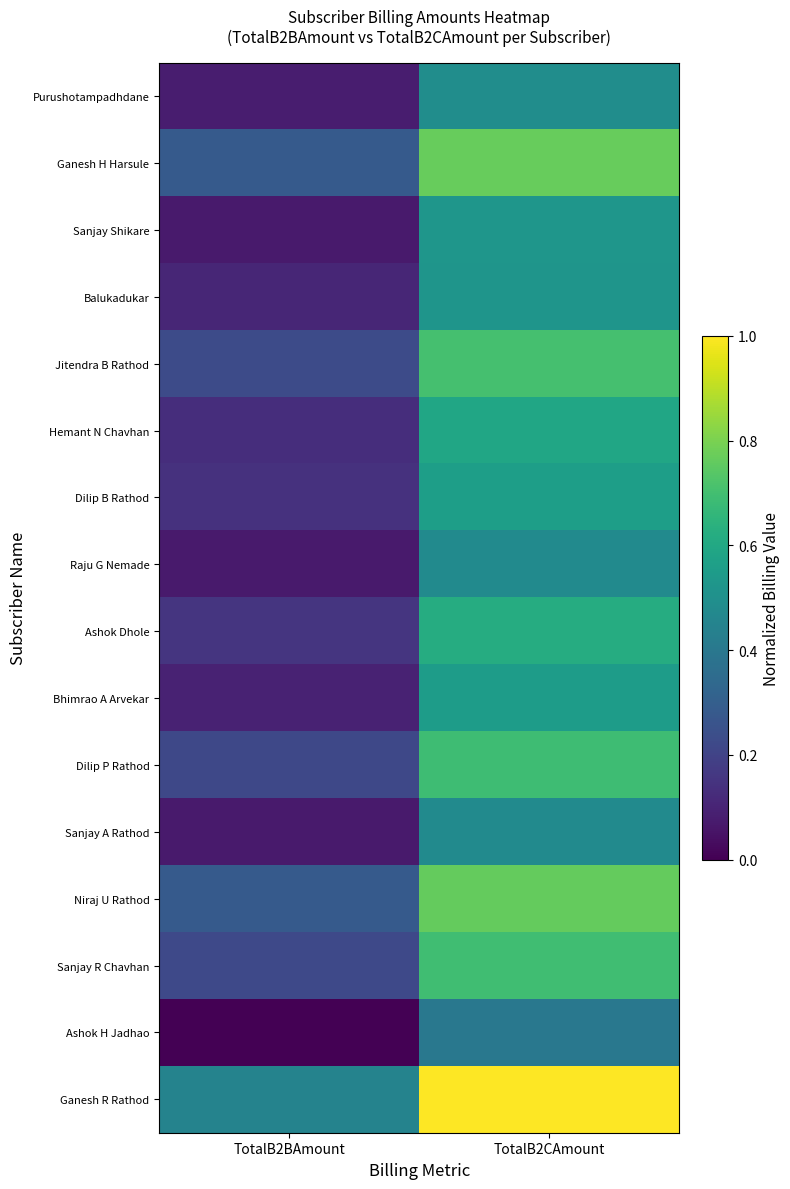

At which category is the sum across all series the highest?

TotalB2CAmount